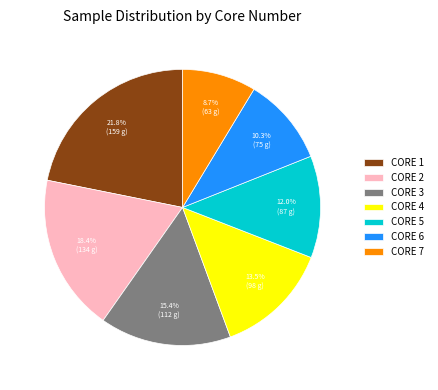

What is the smallest slice in the pie chart?

CORE 7